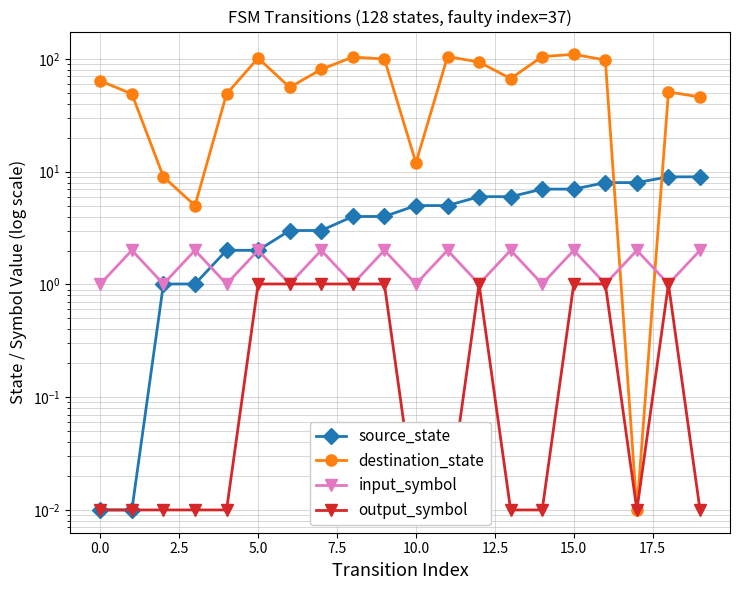

How many values in the source_state series exceed 5?

10